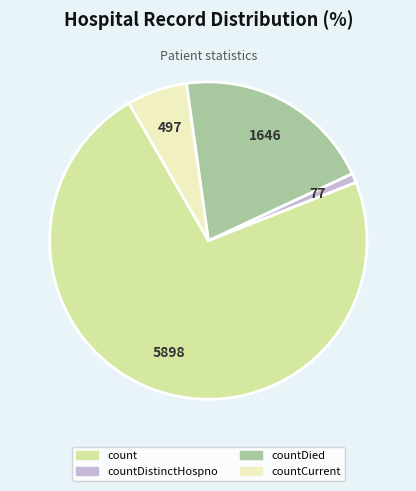

Is there a majority slice in this chart?

Yes